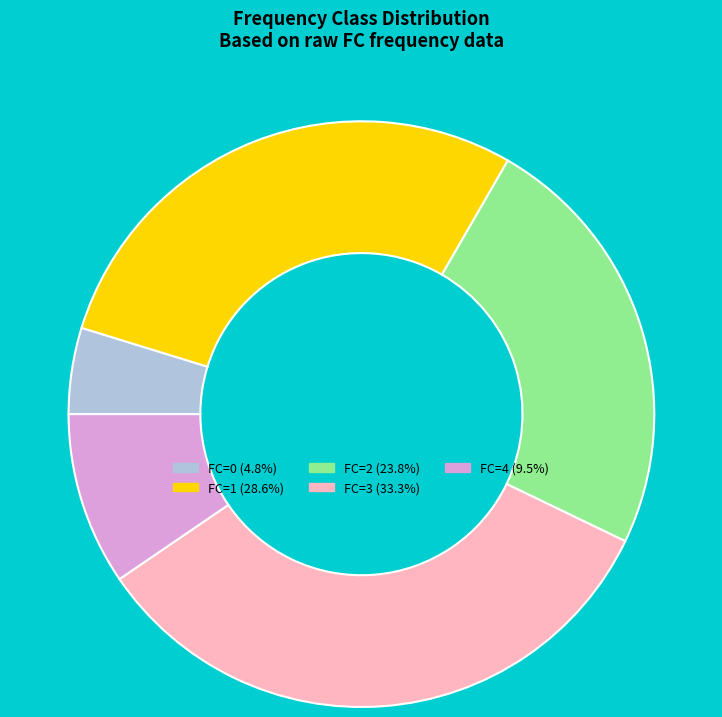

Count the number of slices in the pie.

5